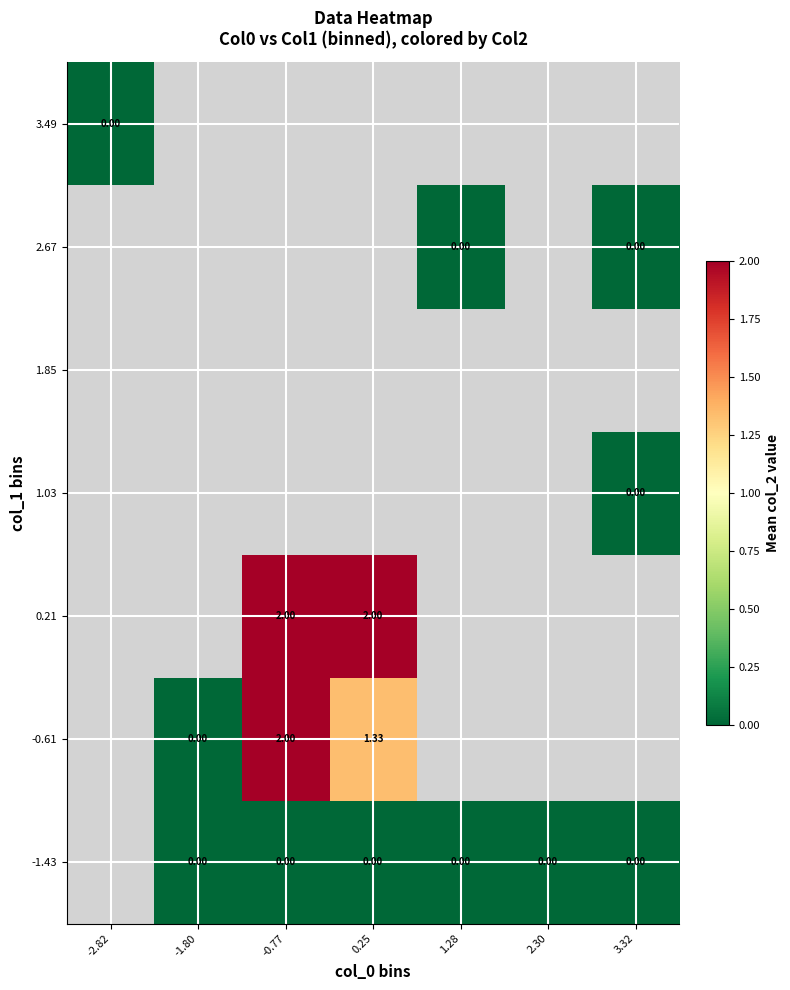

What is the difference between the highest and lowest values at 0.25?

2.0